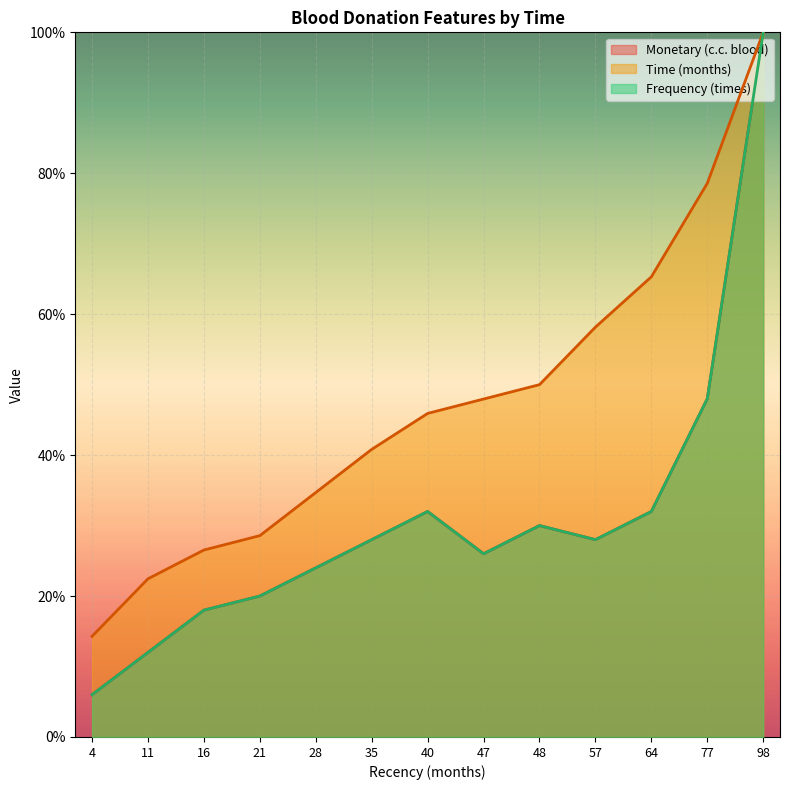

True or false: Monetary (c.c. blood) has more than 1 points higher than both neighbors.

True